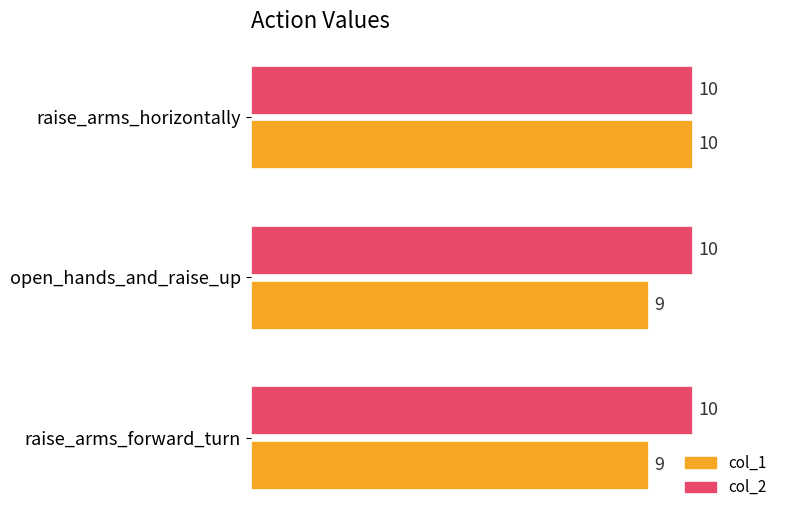

What is the lowest value of the col_1 series?

9